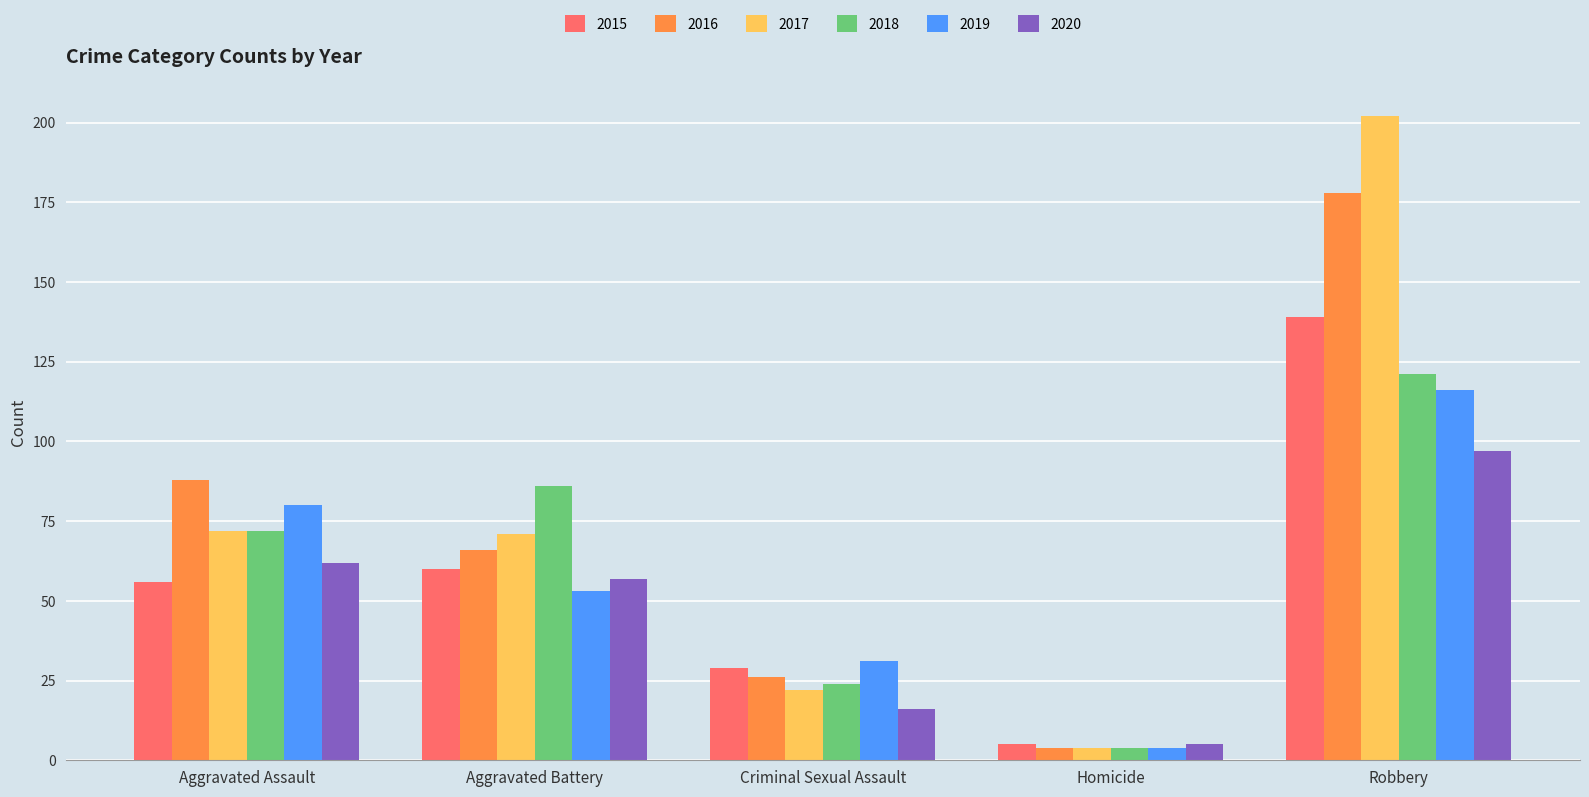

Read the 2017 value at Aggravated Assault, to the nearest 50.

50